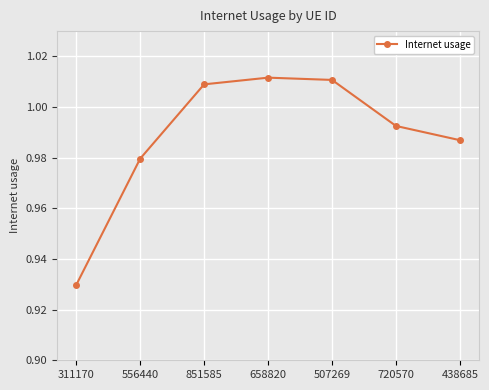

How many points are higher than both their immediate neighbors (excluding endpoints)?

1